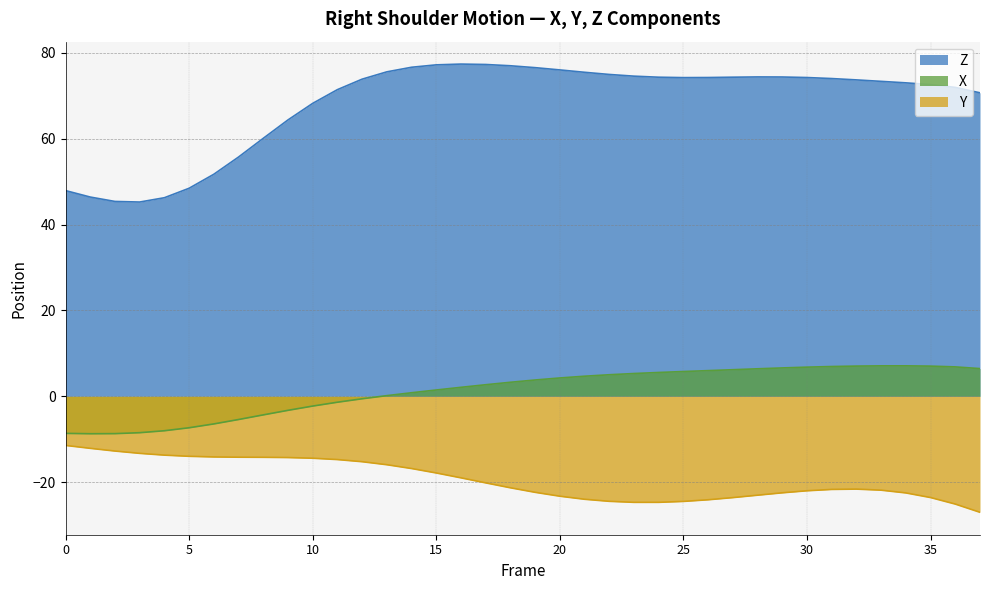

What is the difference between the maximum and minimum values in the Y series?

15.6